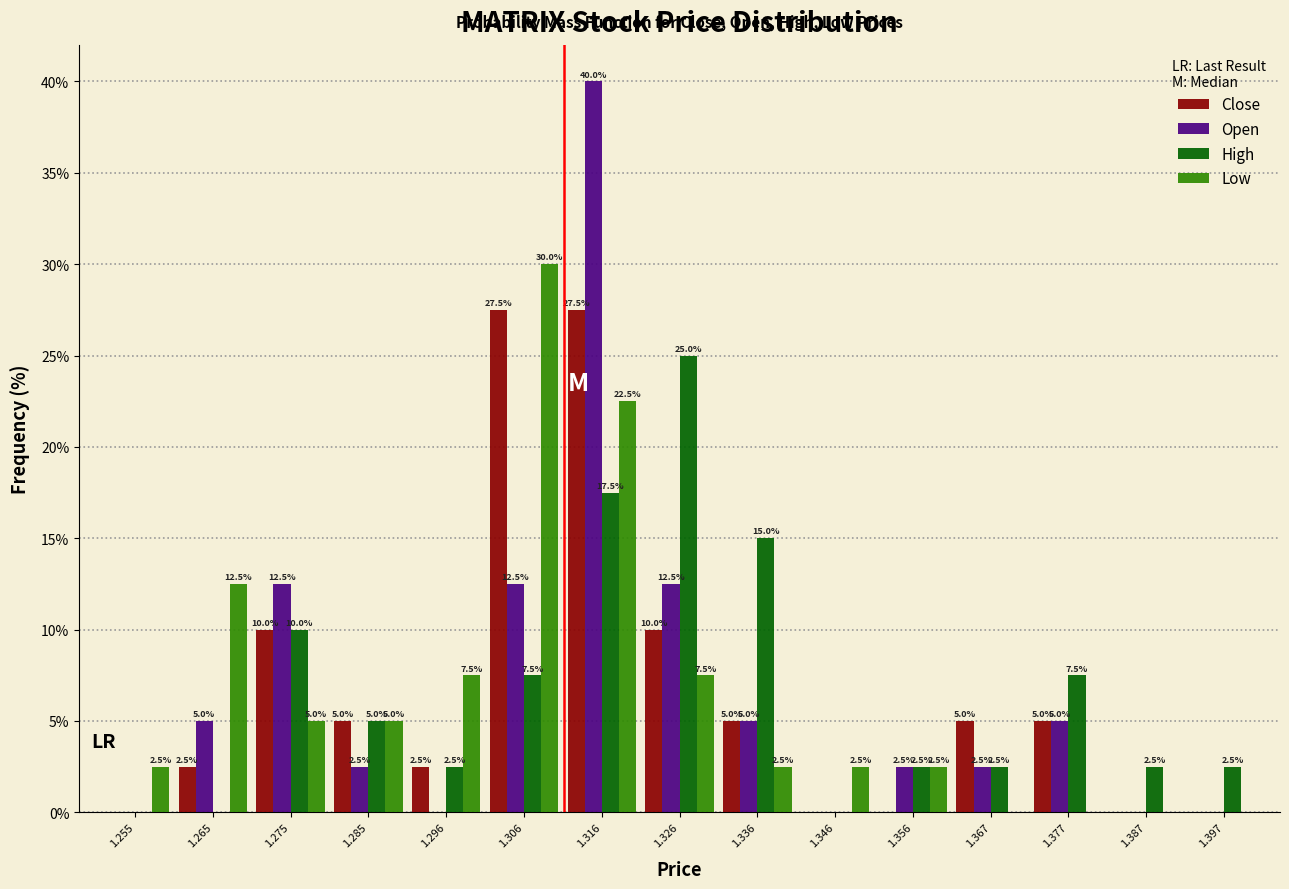

In the Low series, which range on the x-axis has the tallest bar?

1.300 to 1.310